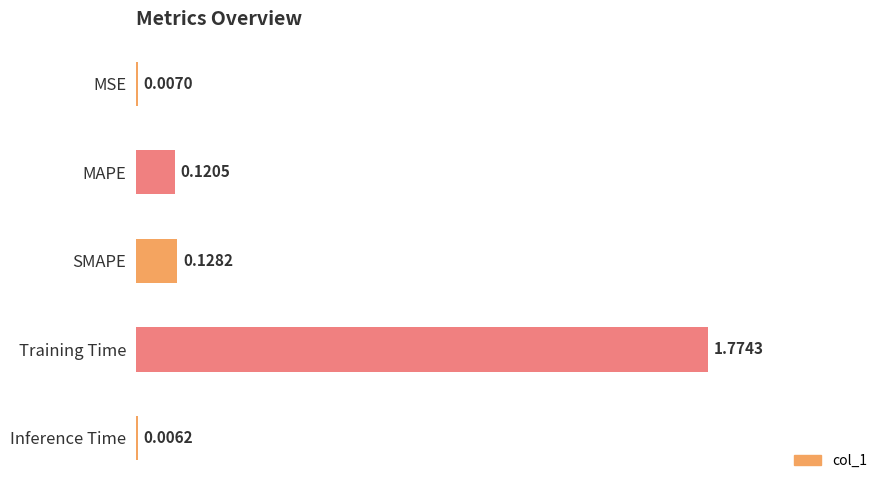

Are the bars horizontal?

Yes